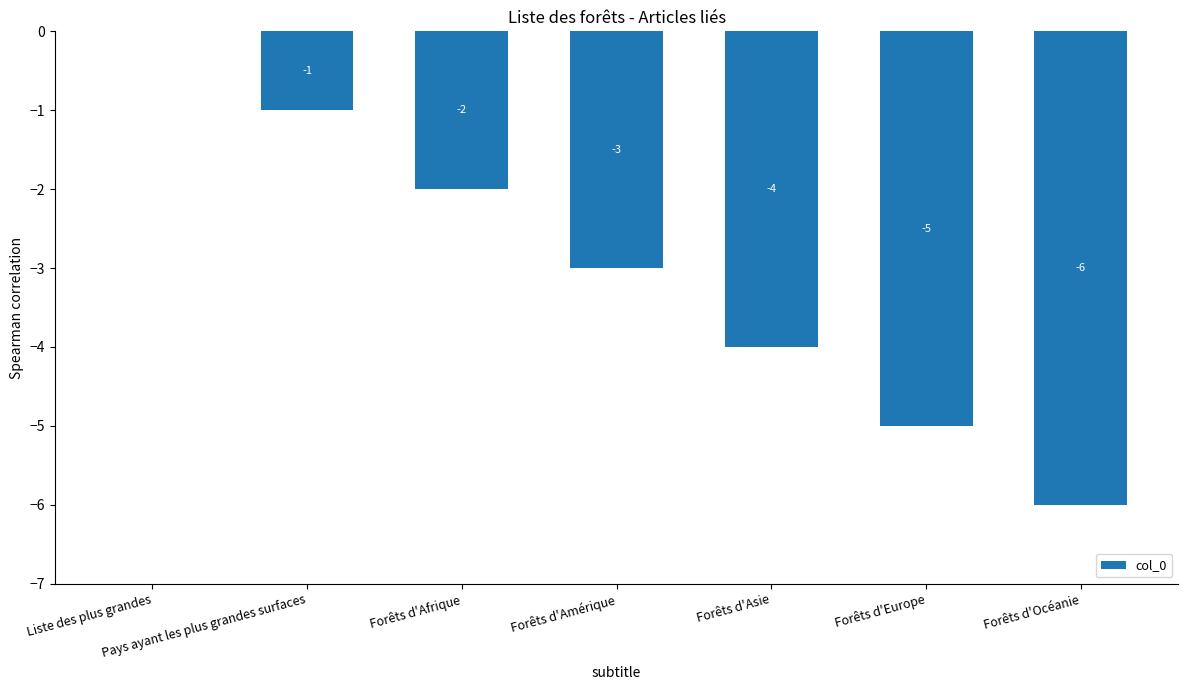

What is the change in value from Liste des plus grandes to Forêts d'Océanie?

-6